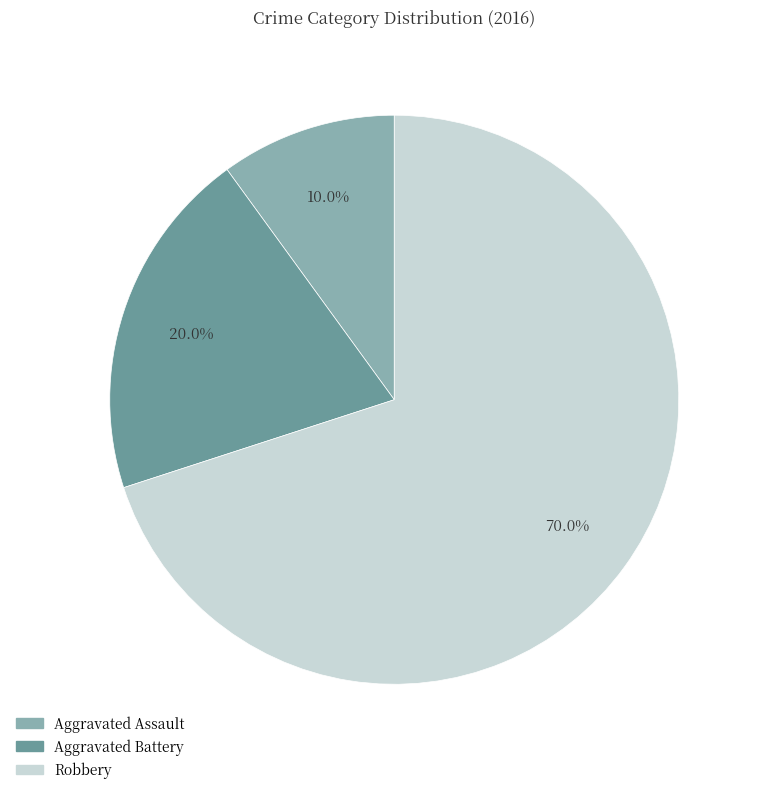

Count the number of slices in the pie.

3